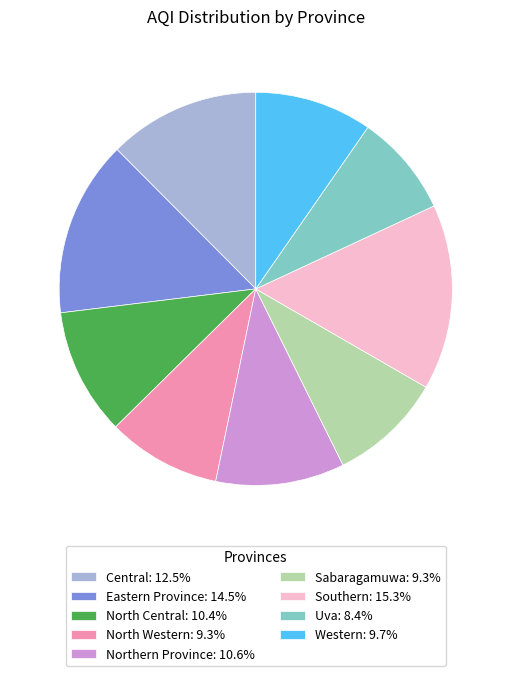

Which has a higher value, Sabaragamuwa or Northern Province?

Northern Province